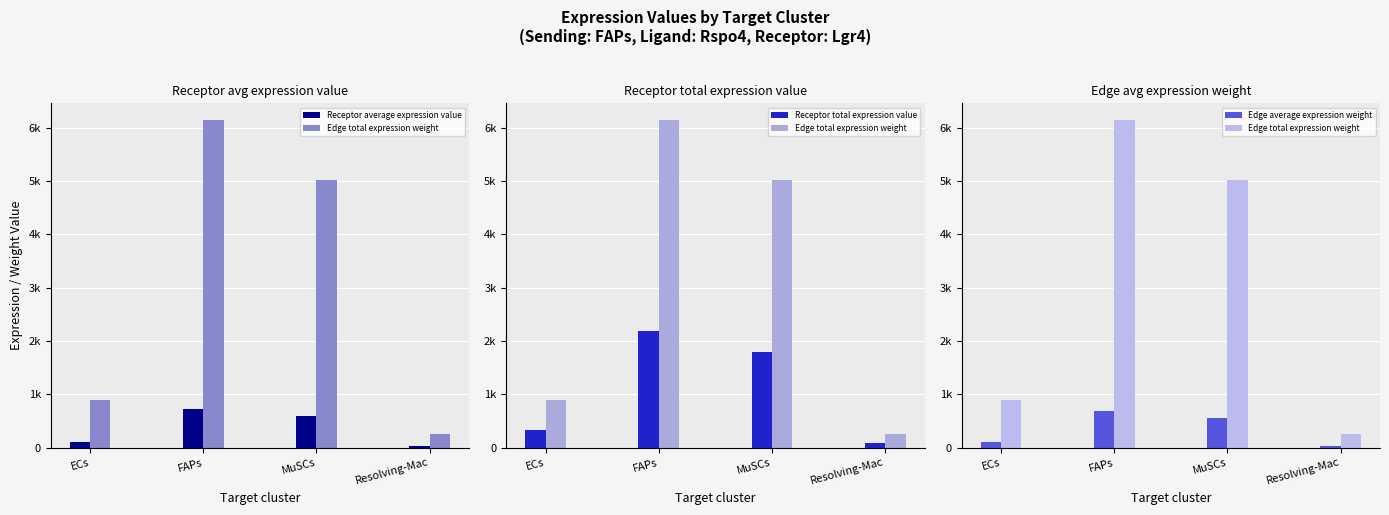

Reading left to right, extract all data points from this chart.

Receptor average expression value: ECs=107.2	FAPs=732.2	MuSCs=596.9	Resolving-Mac=30.7
Edge total expression weight: ECs=900.2	FAPs=6151.7	MuSCs=5014.5	Resolving-Mac=258.3
Receptor total expression value: ECs=321.5	FAPs=2196.7	MuSCs=1790.6	Resolving-Mac=92.2
Edge average expression weight: ECs=100.0	FAPs=683.5	MuSCs=557.2	Resolving-Mac=28.7